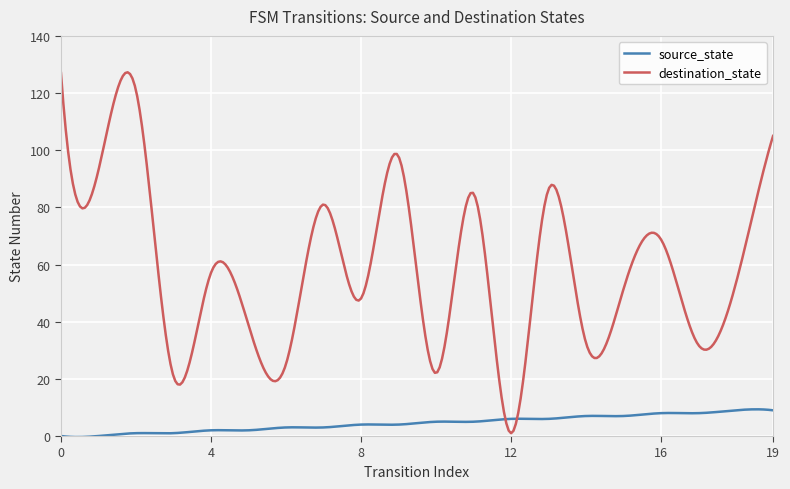

Which series ends up on top after the final intersection of destination_state and source_state?

destination_state